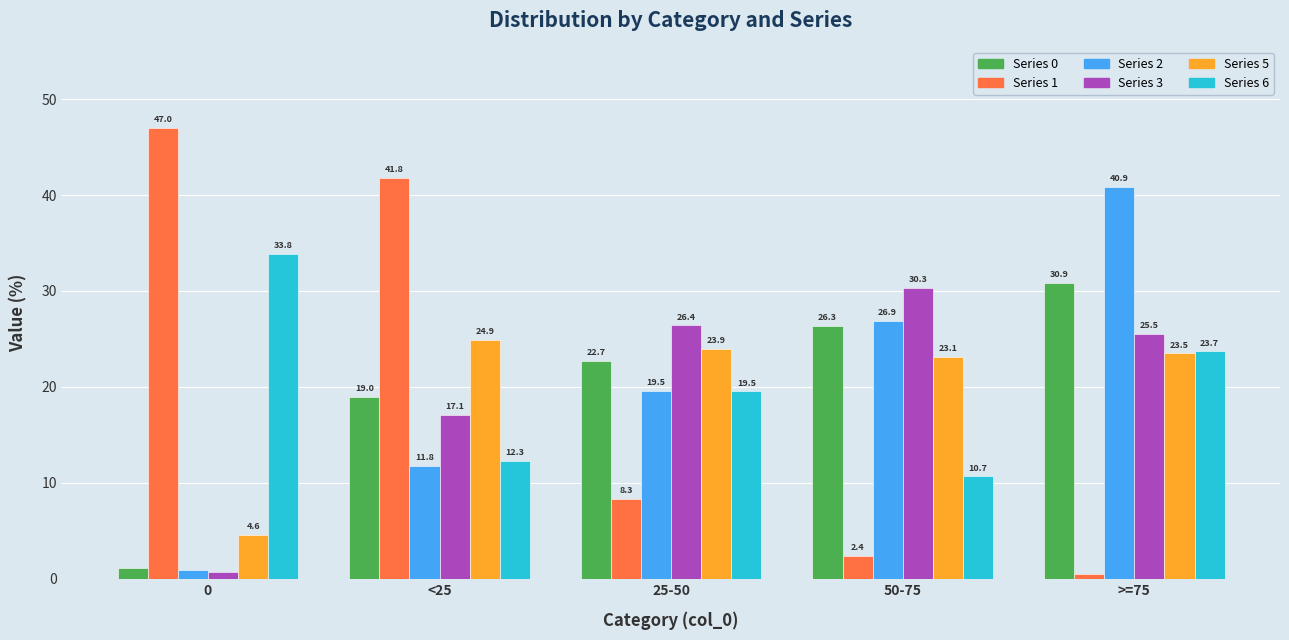

At which category is the sum across all series the highest?

>=75